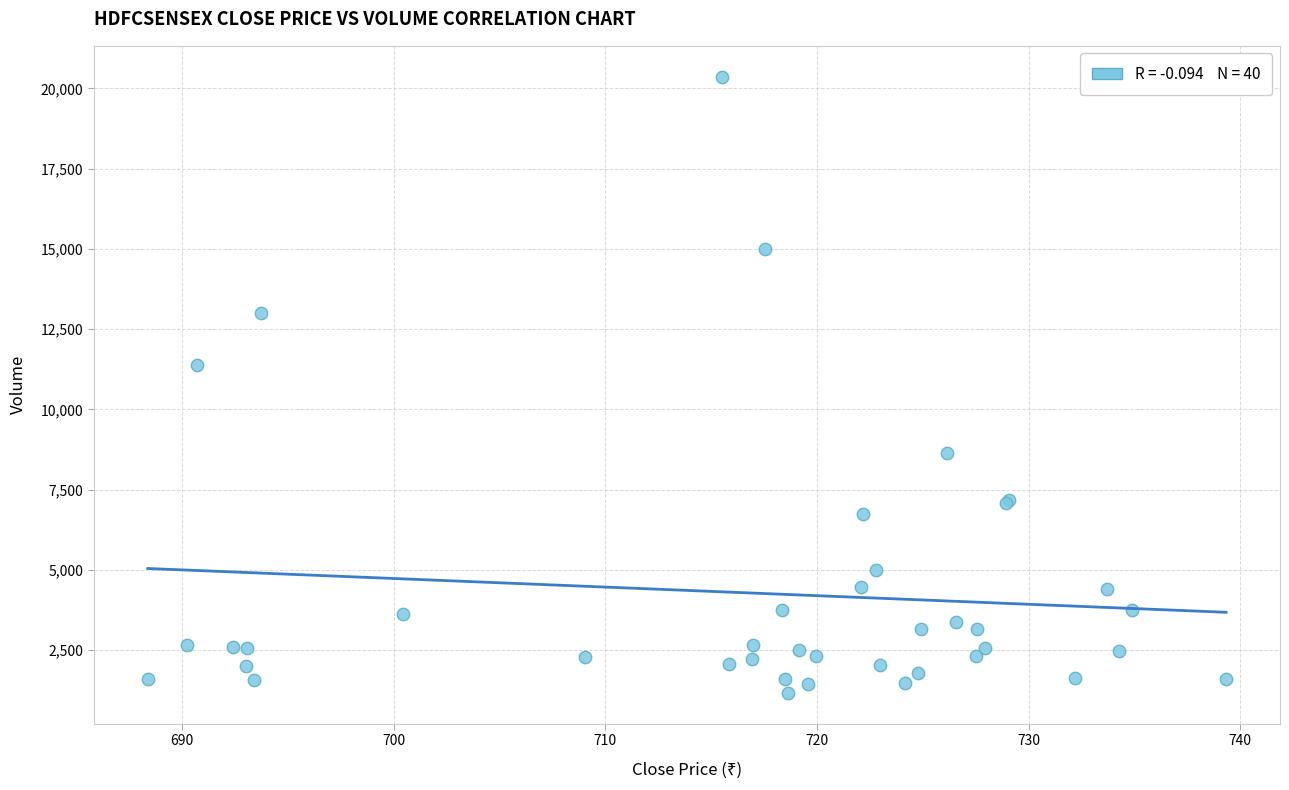

What Y value in the scatter plot is closest to 10764?

11380